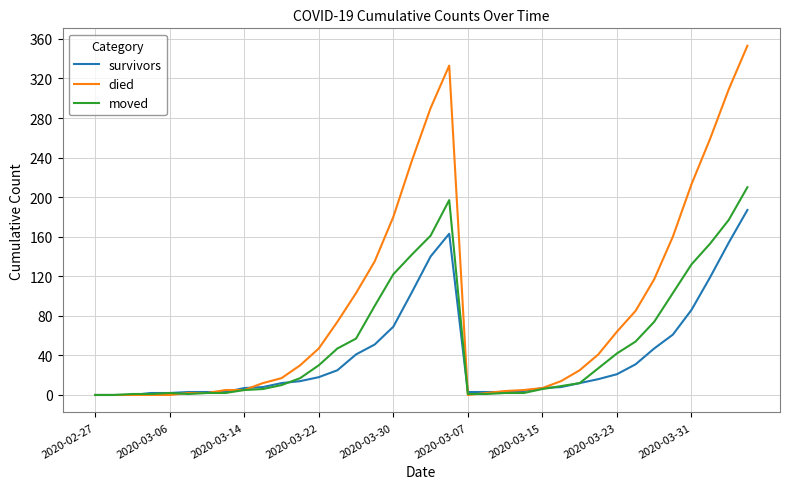

Does the chart have visible grid lines?

Yes